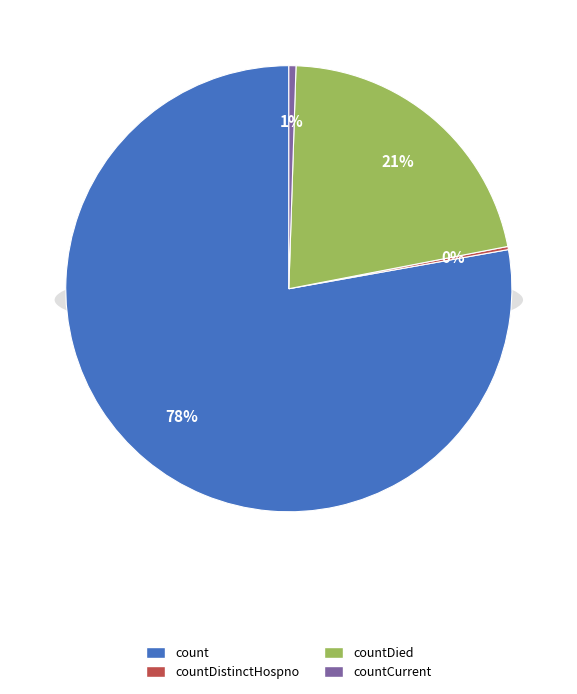

Combined, do countDistinctHospno and countCurrentSuspected account for over 50%?

No